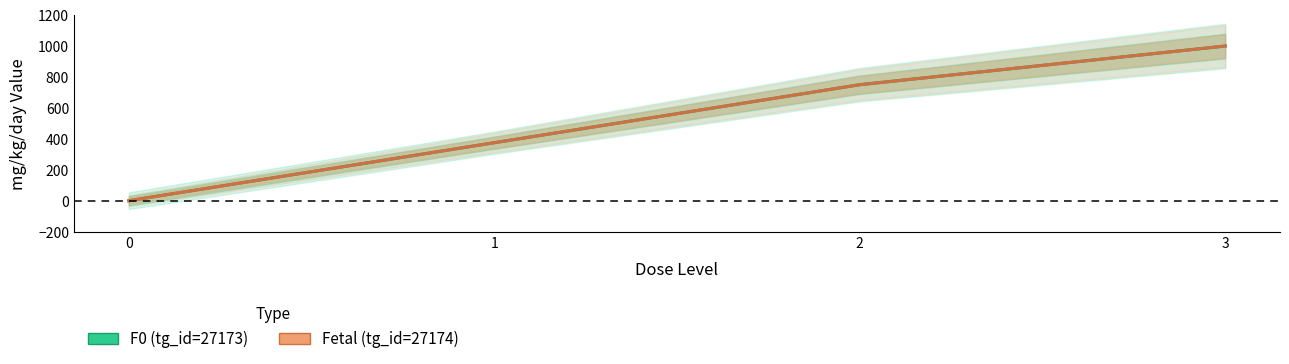

How many categories are shown in the chart?

4